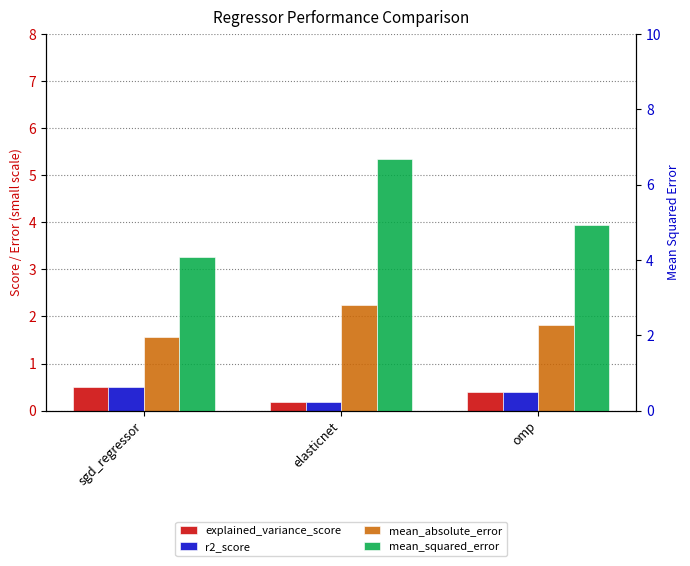

Between sgd_regressor and elasticnet, which is larger?

sgd_regressor